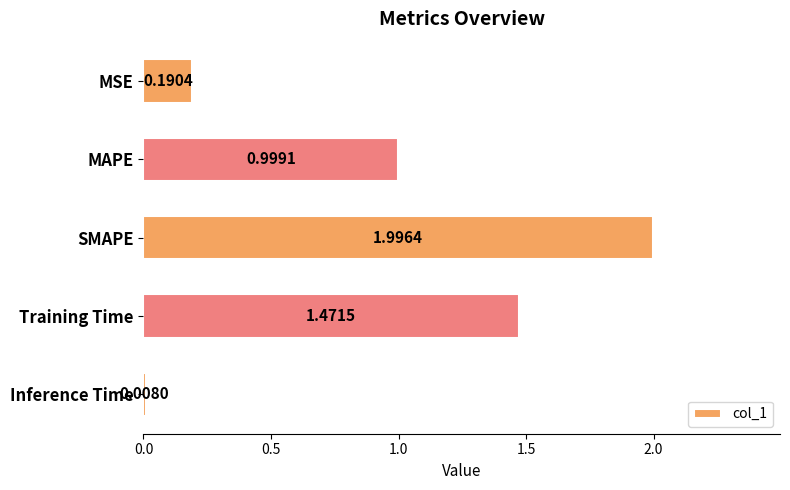

Between Training Time and Inference Time, which is larger?

Training Time